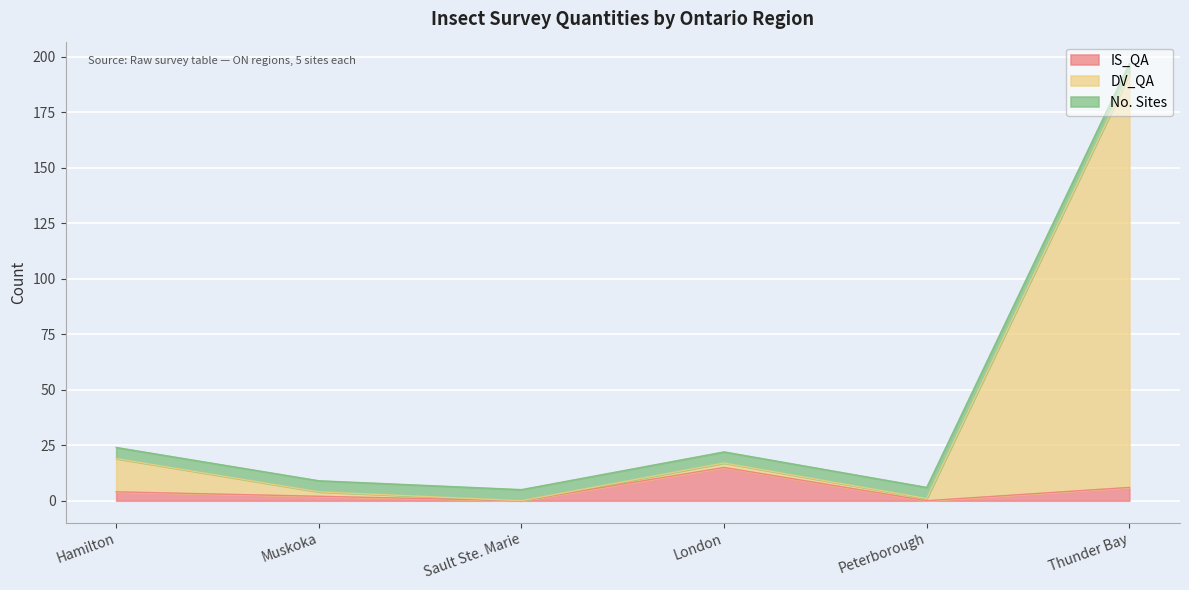

The value of DV_QA at Thunder Bay is 192. True or false?

True